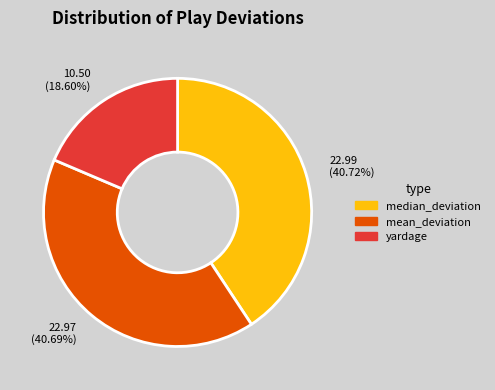

What is the smallest slice in the pie chart?

yardage